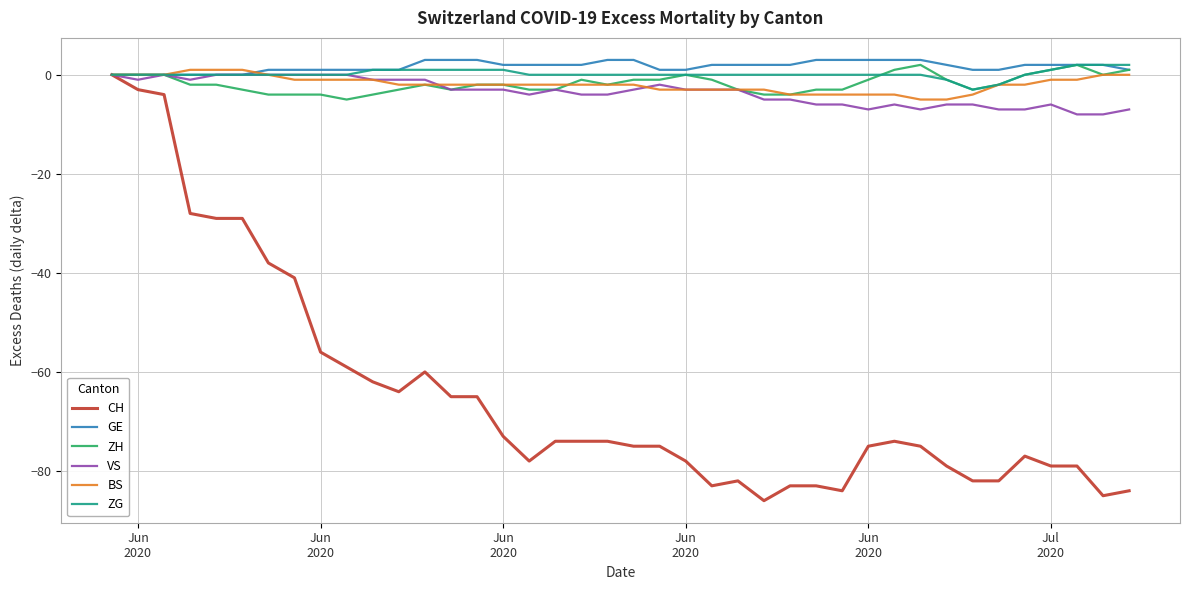

Which series has the largest range (max minus min)?

CH